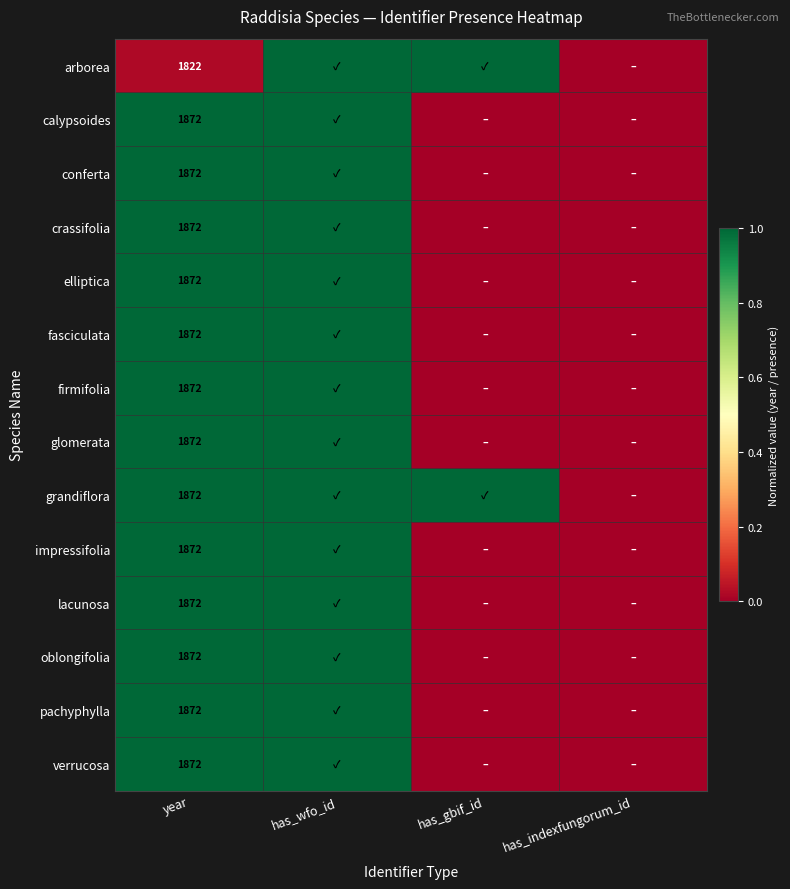

What is the total value across all series at year?

26158